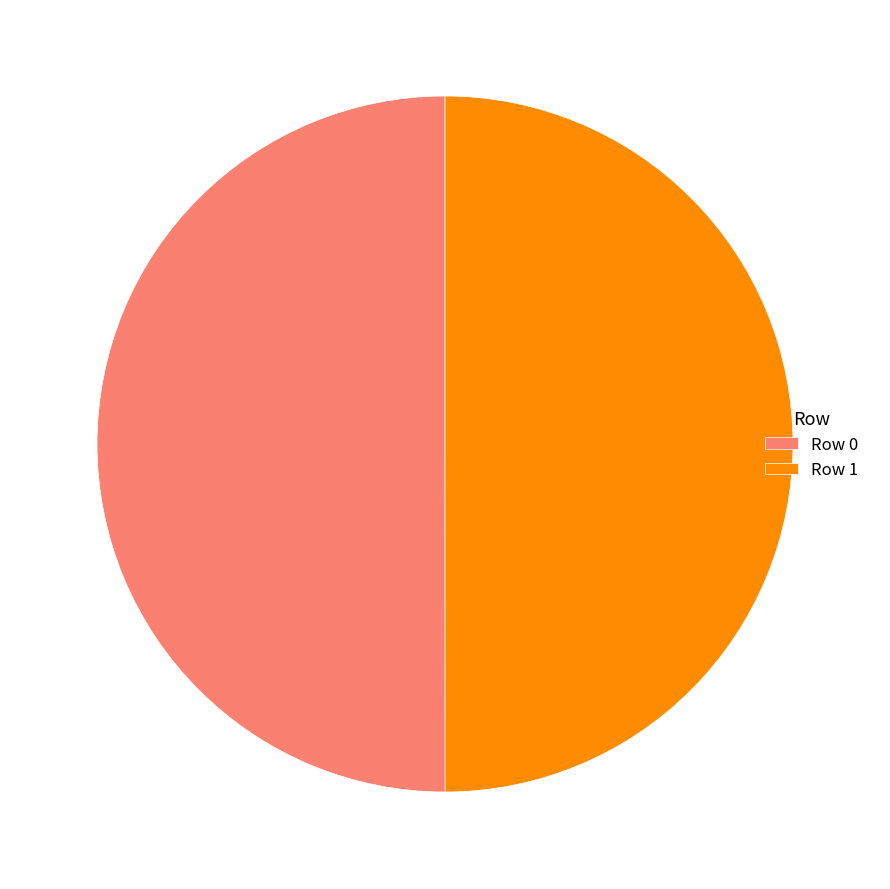

What is the ratio of the value at Row 0 to the value at Row 1?

1.0